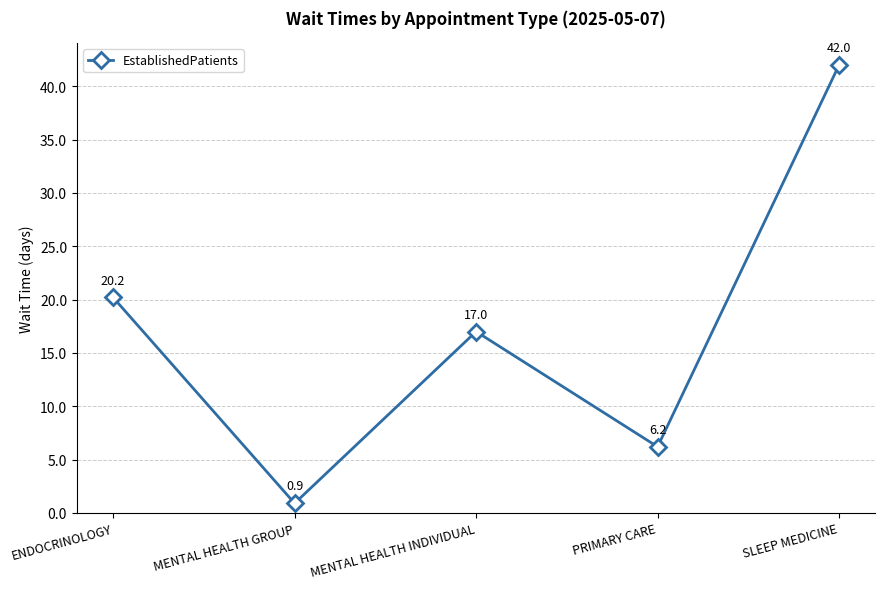

How many distinct data groups are displayed?

1